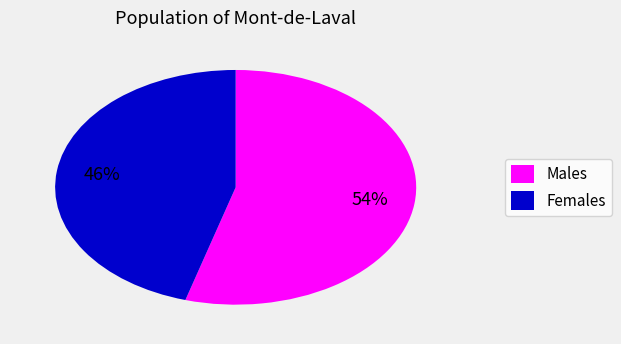

To the nearest percent, what portion does Females represent?

46%